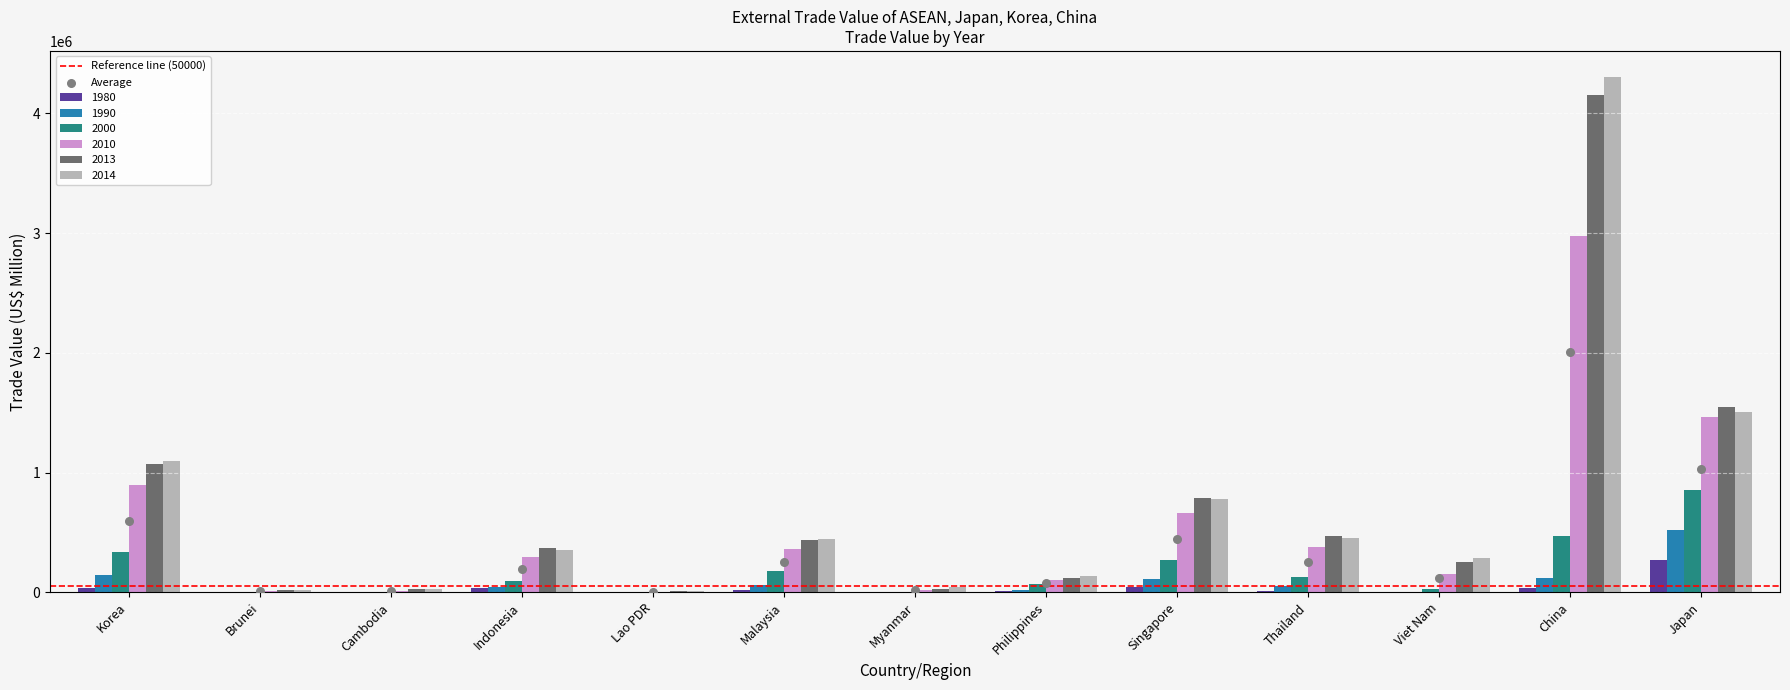

What are all the series names shown in the legend?

1980, 1990, 2000, 2010, 2013, 2014